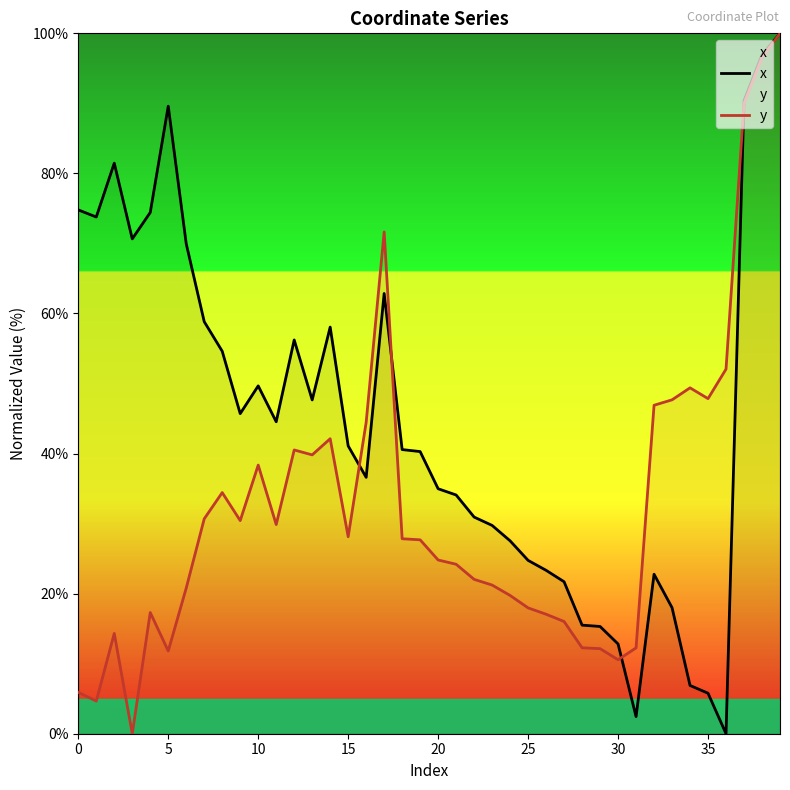

What is the maximum value shown in the chart?

100.0